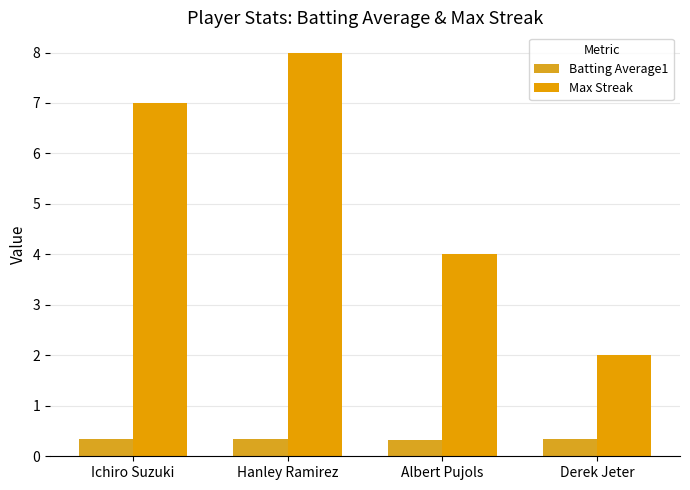

True or false: Batting Average1 has a value of 0.5 at Derek Jeter.

False